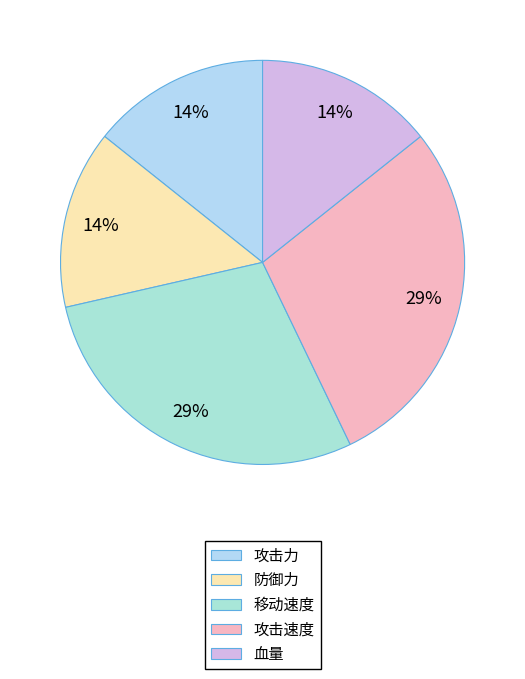

Is the sum of 移动速度 and 攻击速度 greater than half?

Yes